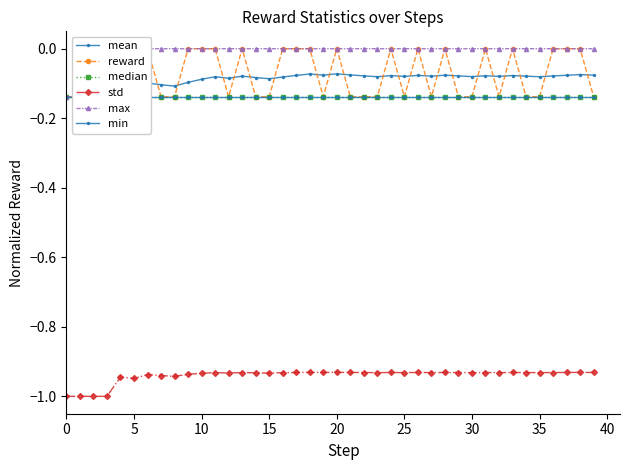

What is the average value of the min series?

-0.1